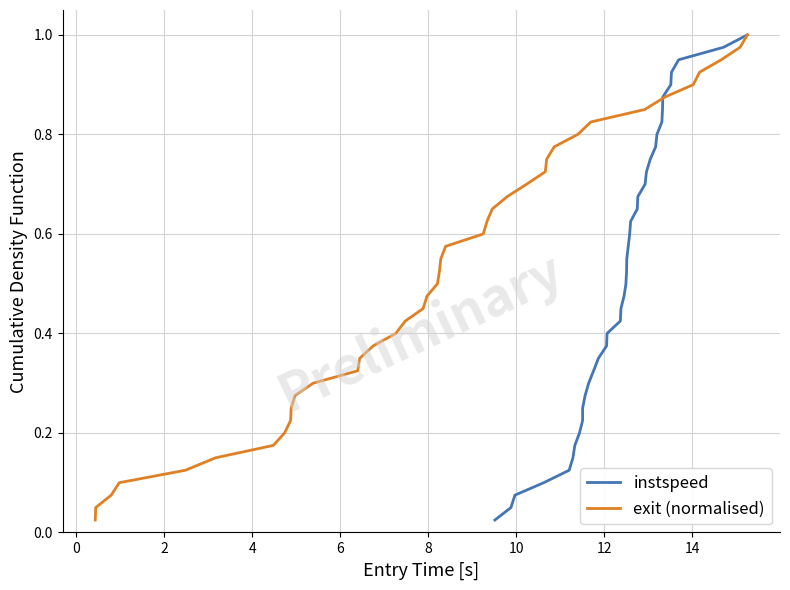

What is the sum of all instspeed values?

20.5